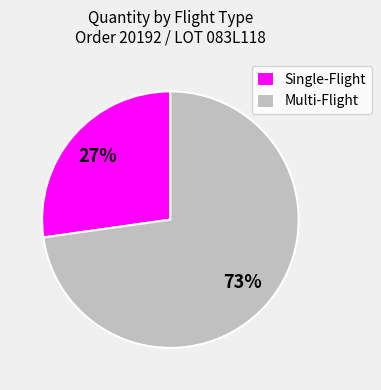

The Single-Flight slice represents 15% of the pie. True or false?

False